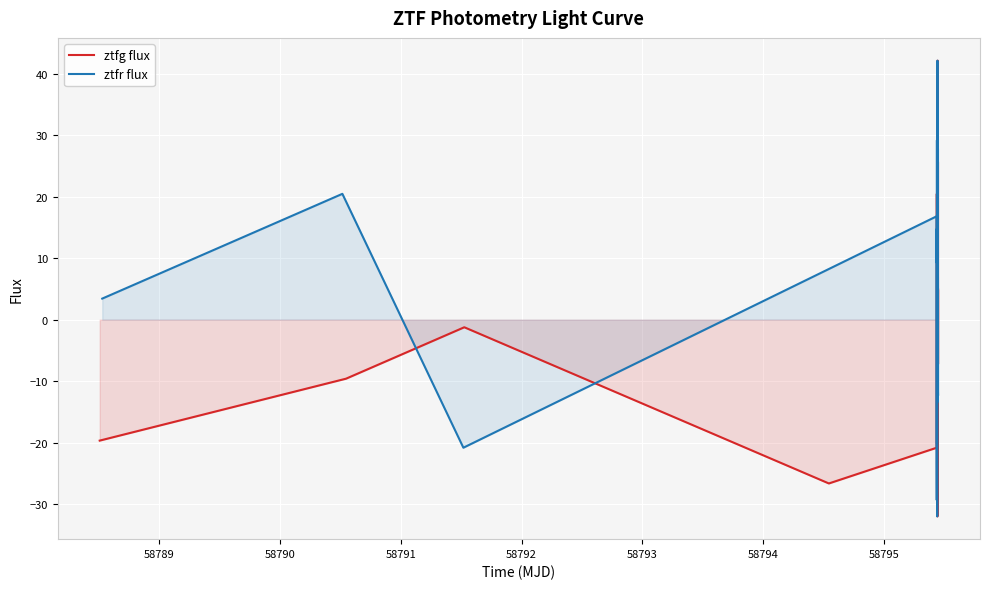

What is the difference between the second highest and second lowest values in the ztfg flux series?

63.7